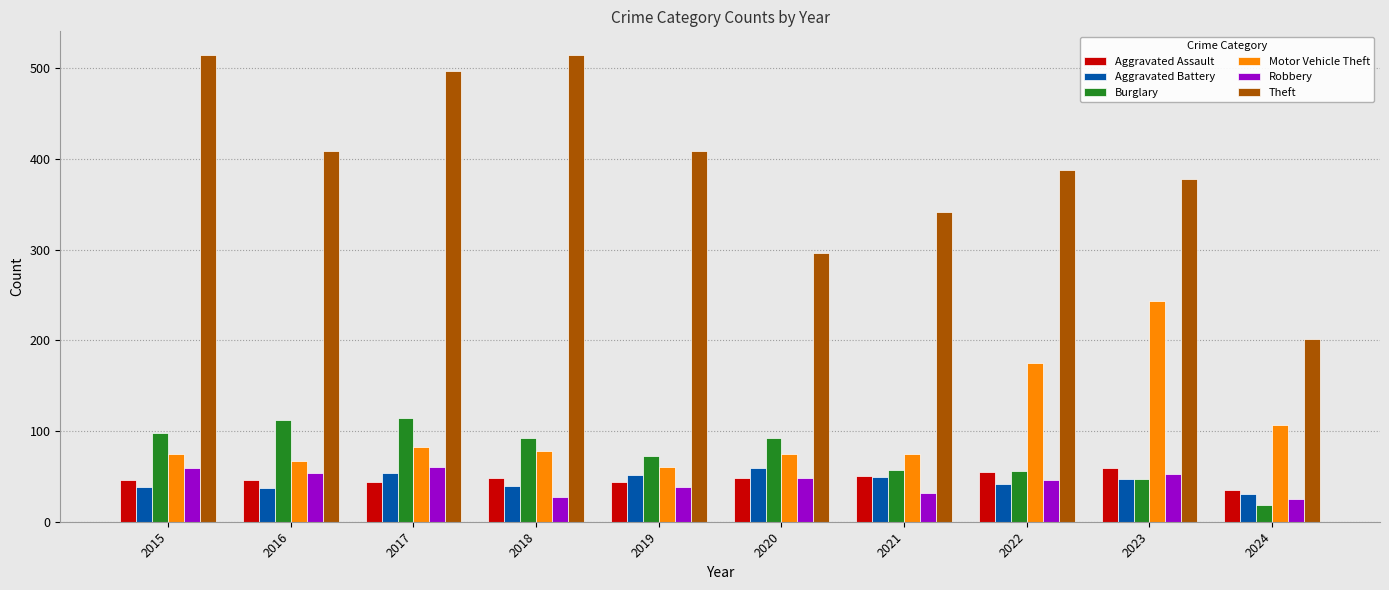

Is it true that Robbery equals 7 at 2021?

False